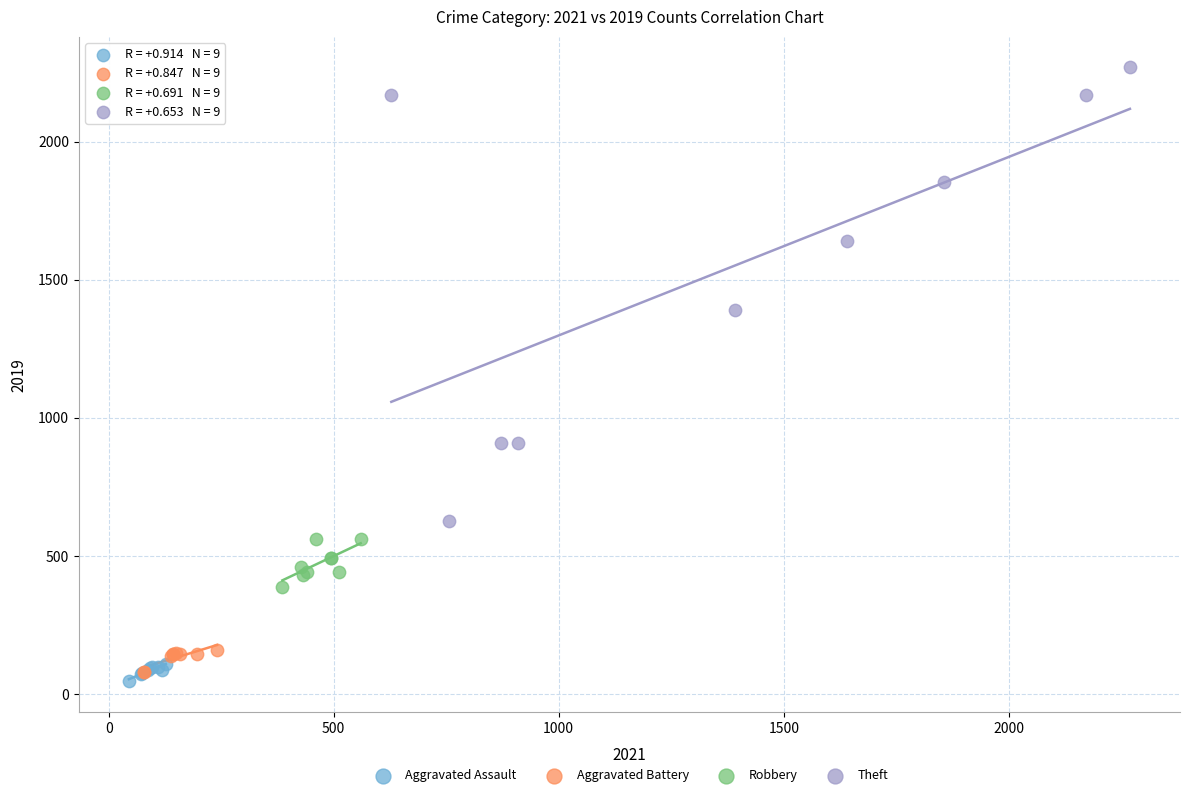

Which series has the largest Y range (max minus min)?

Theft